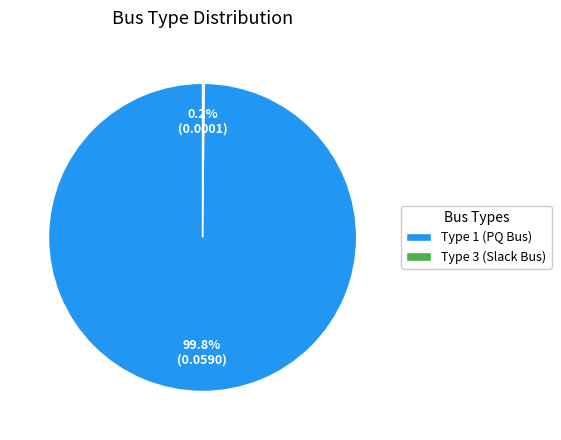

How much of the chart is everything except Type 1 (PQ Bus)?

0.2%